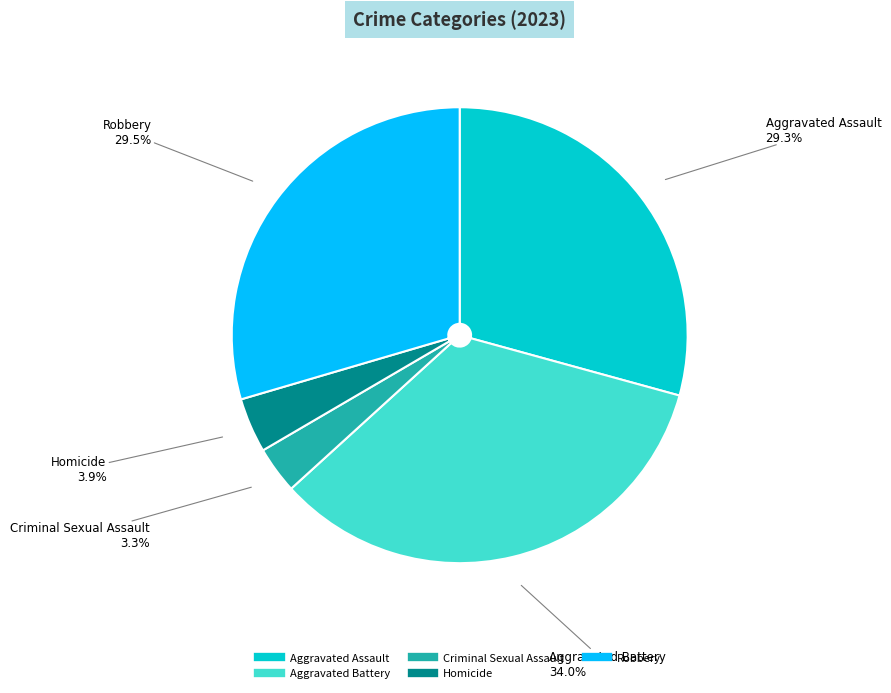

Is it true that Aggravated Assault is 29% of the pie?

True